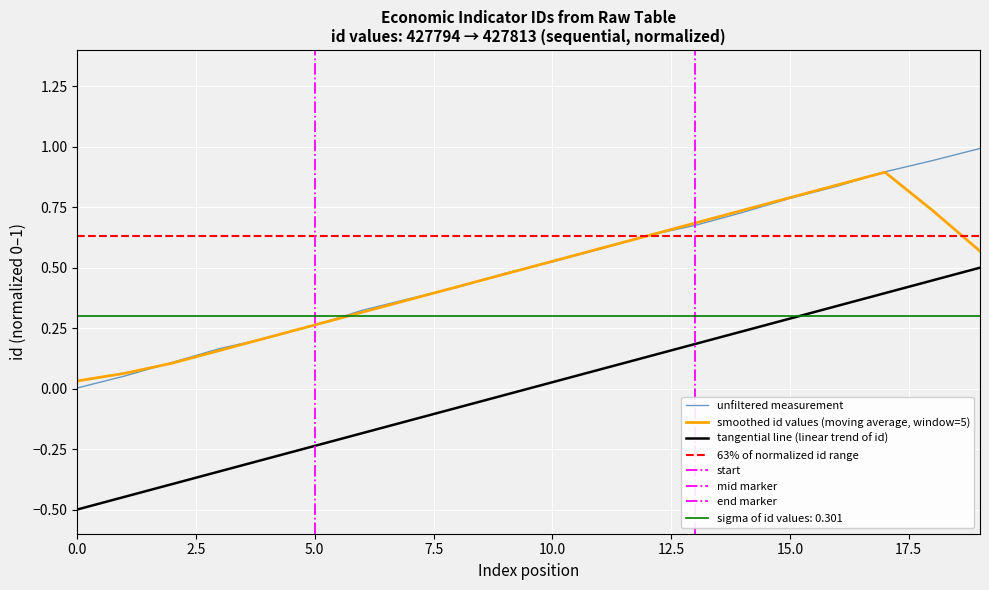

How many categories are shown in the chart?

20